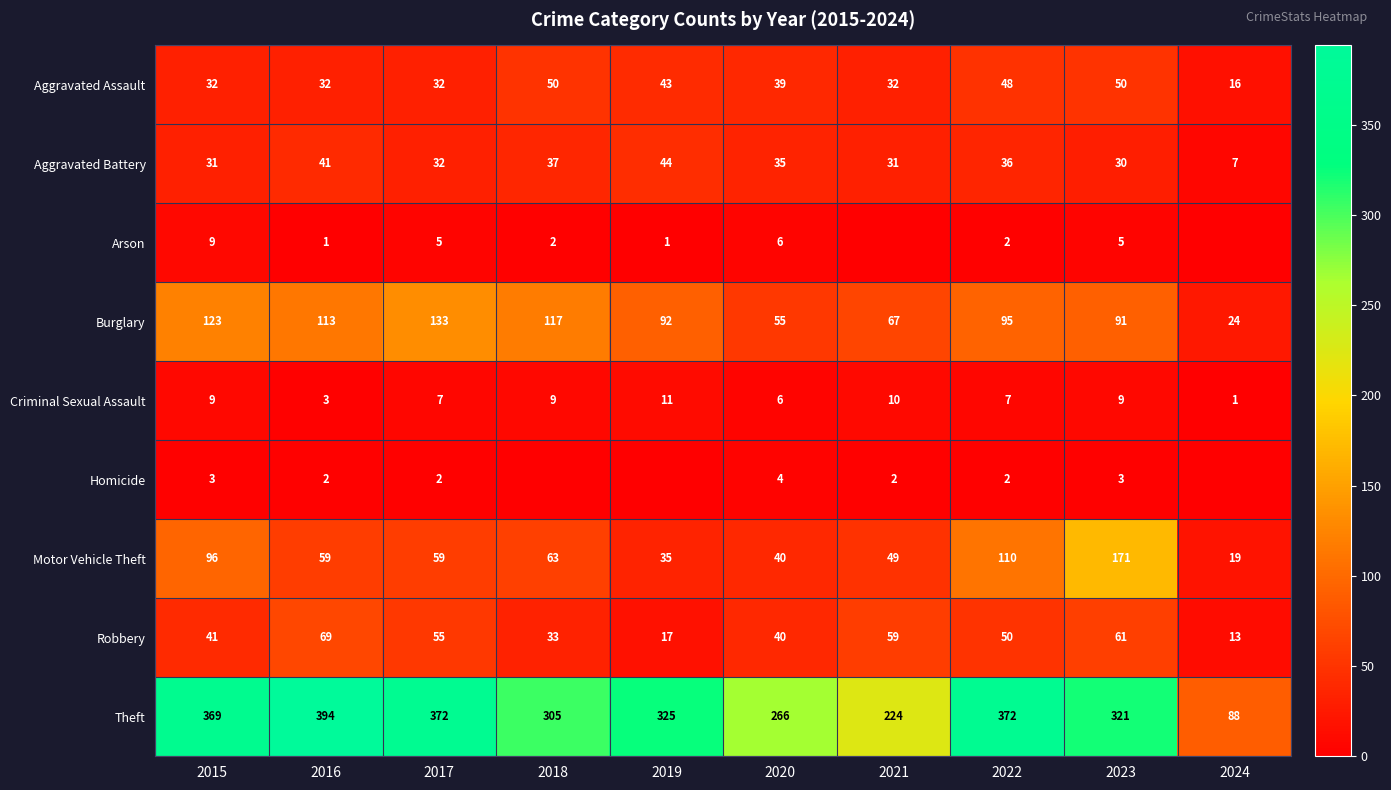

Is the value of Arson at 2020 greater than the value of Aggravated Battery at 2015?

No